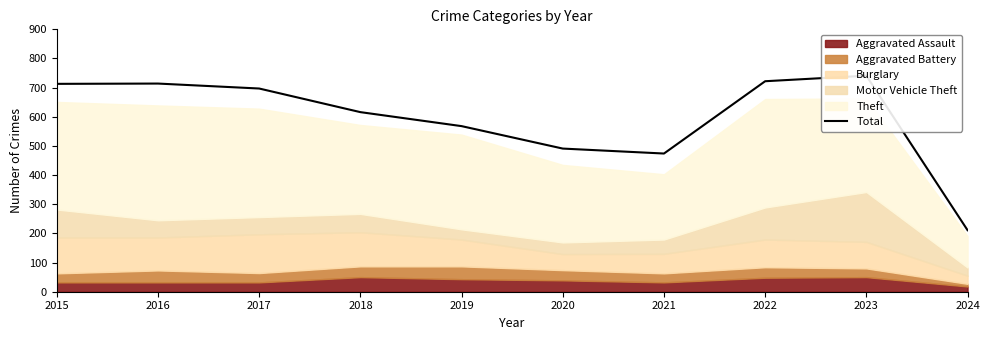

What is the difference between the maximum and second lowest values?

267